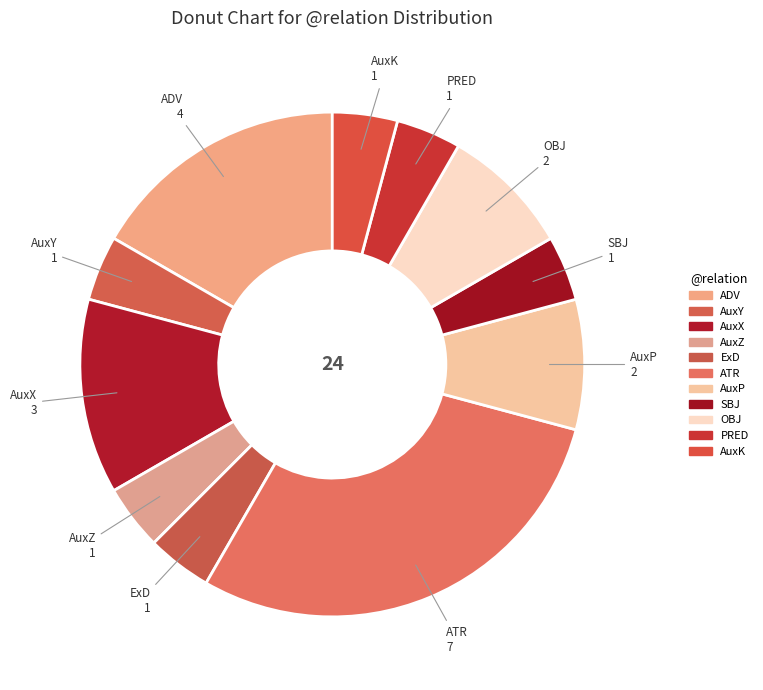

What is the largest slice in the pie chart?

ATR